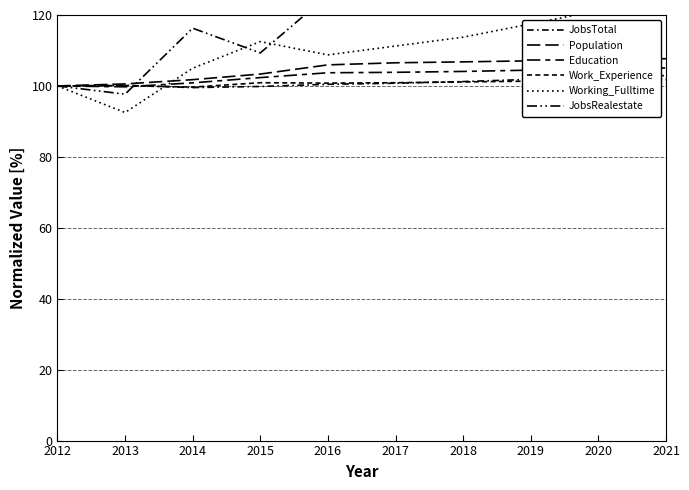

Which series has the widest spread of values?

JobsRealestate